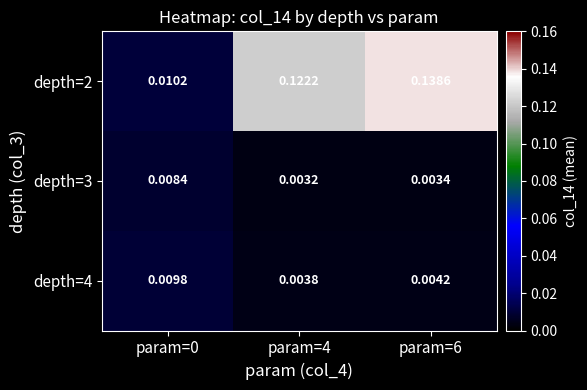

Count the number of data series in this chart.

3